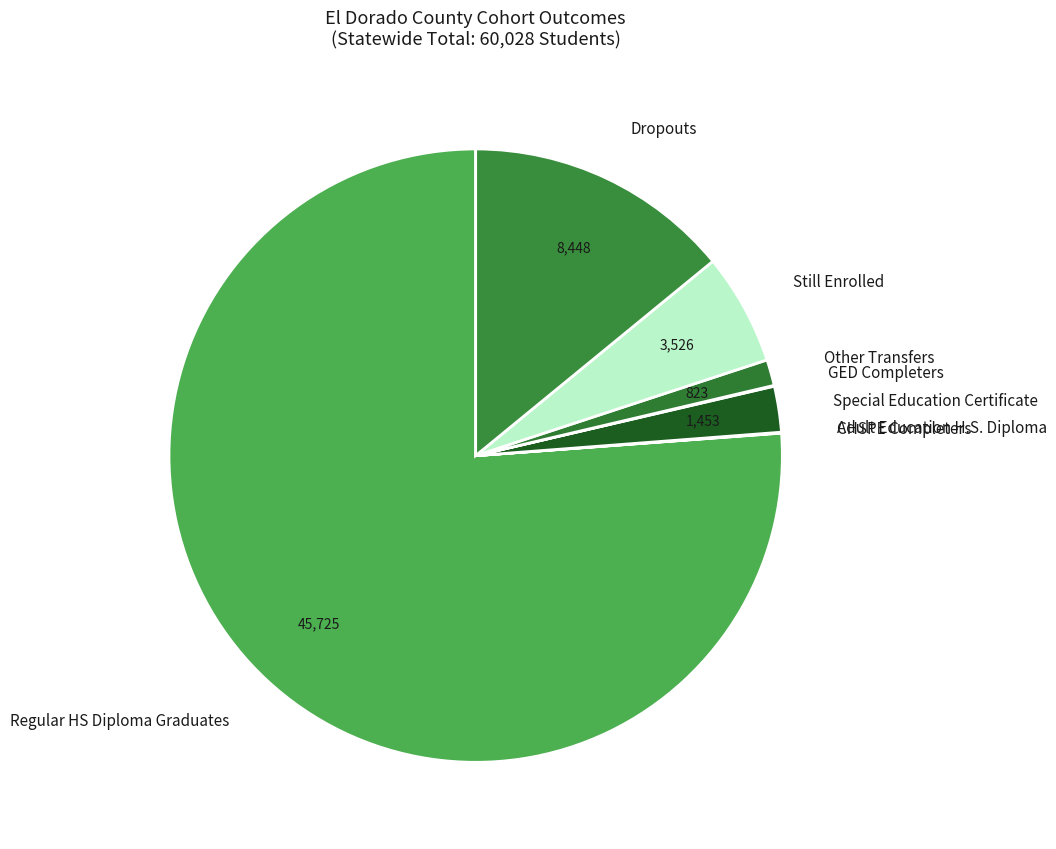

Which slice represents more than half of the pie?

Regular HS Diploma Graduates